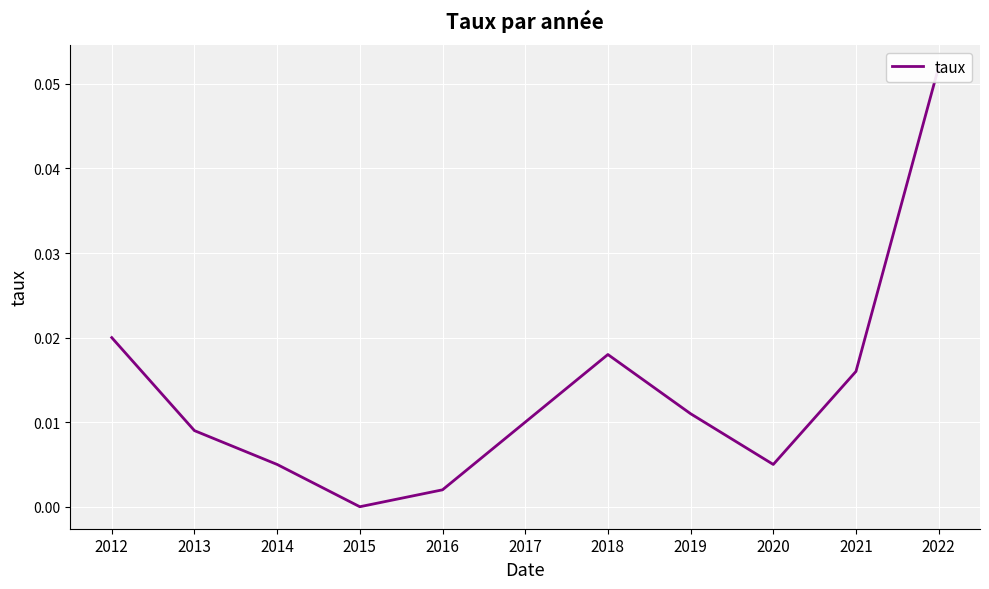

Count the number of data series in this chart.

1